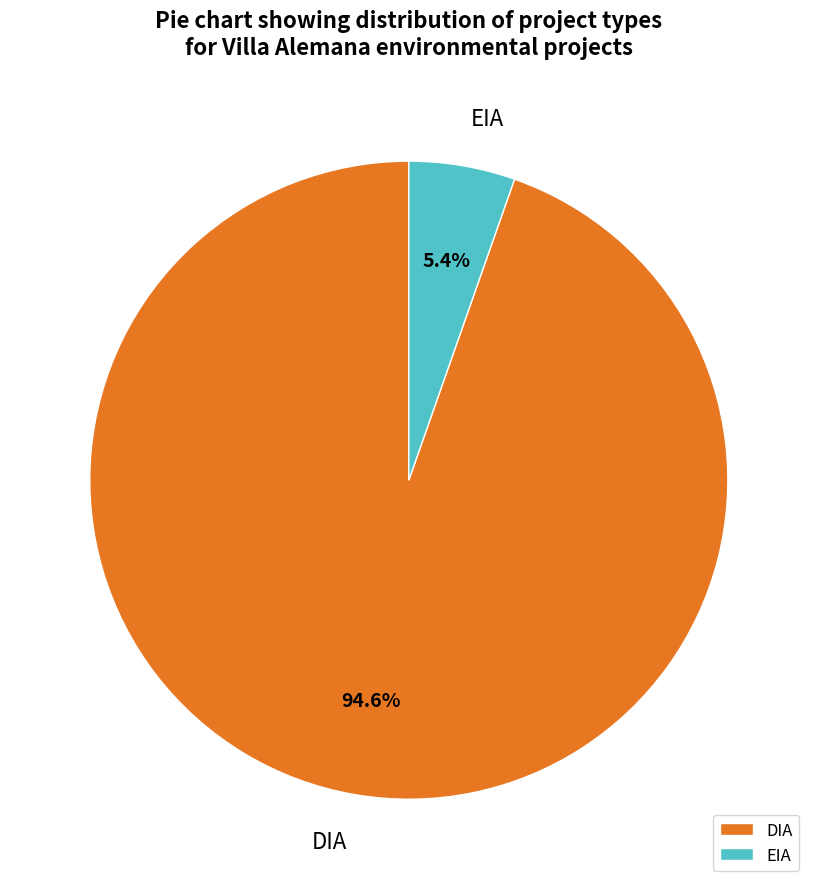

True or false: DIA accounts for 81% of the total.

False